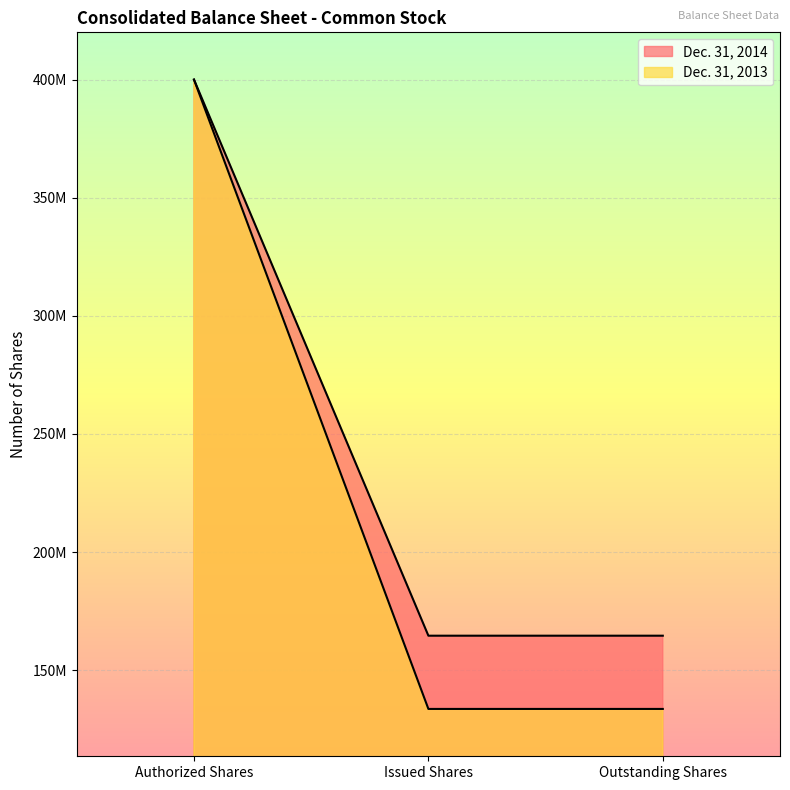

Which label corresponds to the smallest value in the chart?

Issued Shares